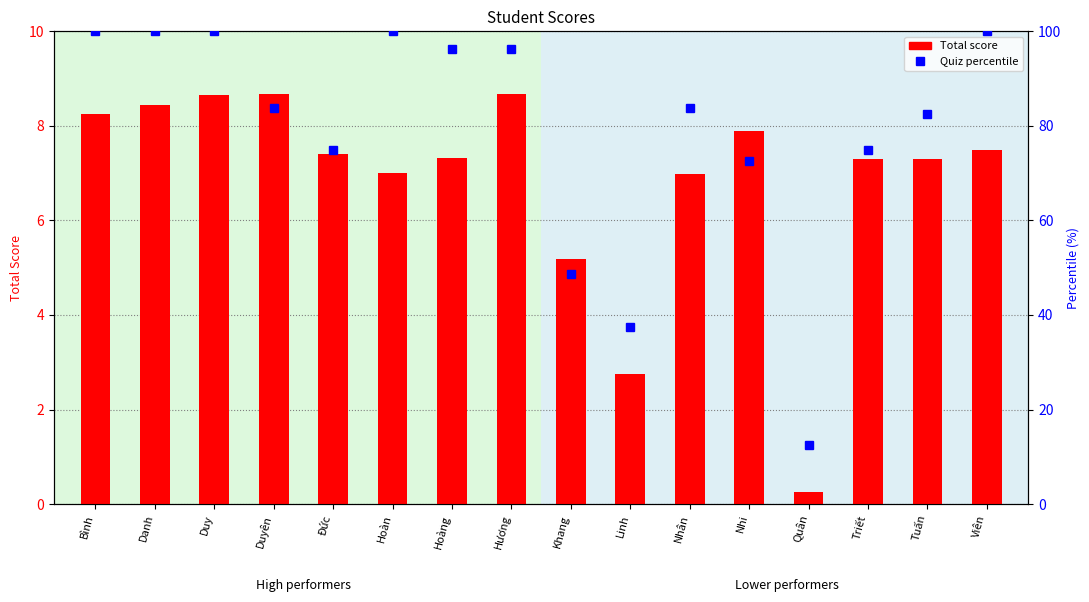

What is the difference between the maximum and minimum values in the Quiz percentile series?

87.5